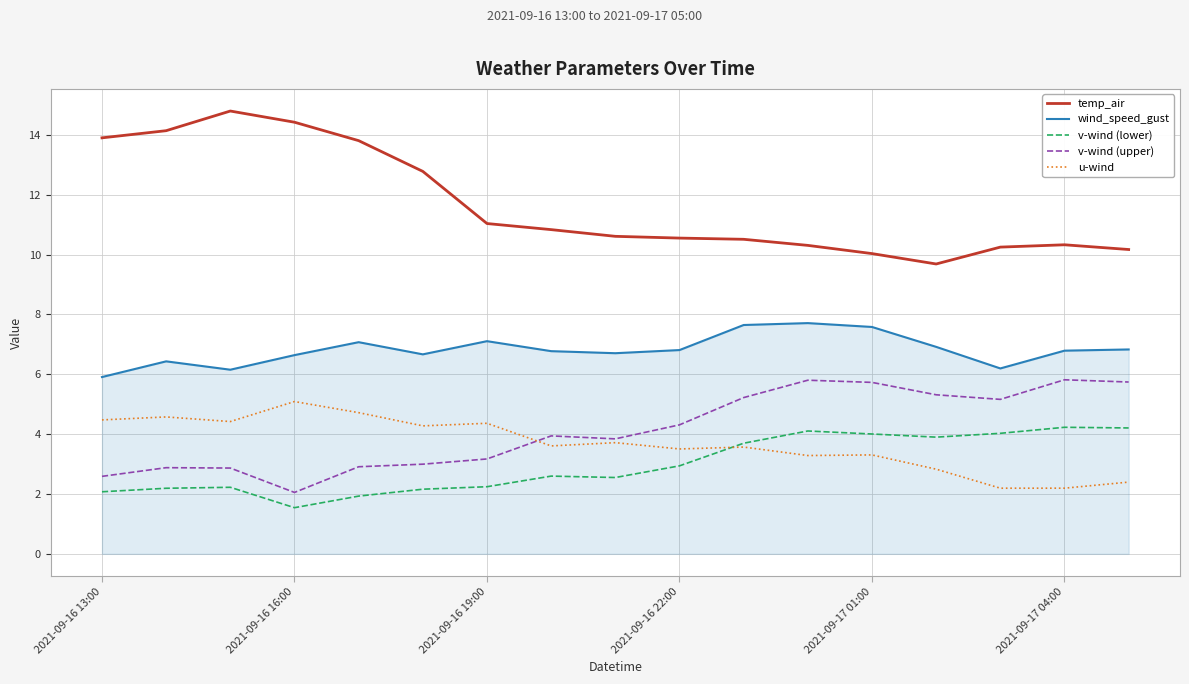

Which series has the widest spread of values?

temp_air